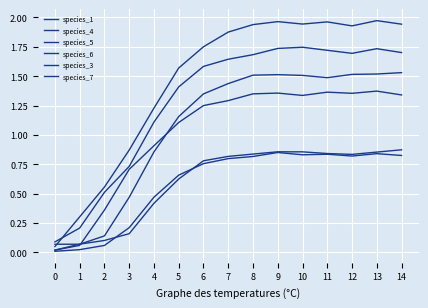

Is it true that species_1 equals 0.3 at 1?

True